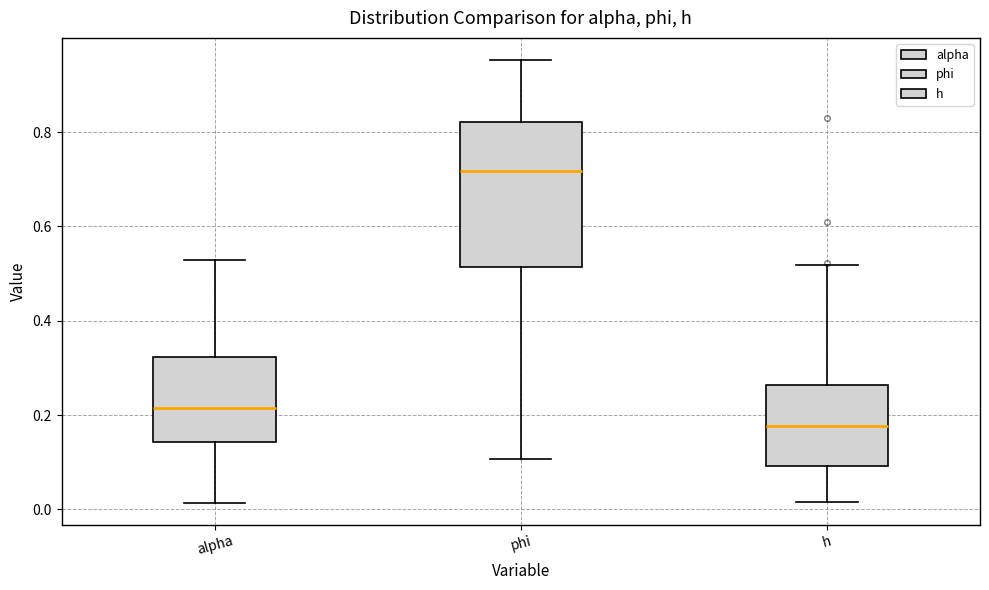

Which box is the tallest, from its lower edge to its upper edge?

phi